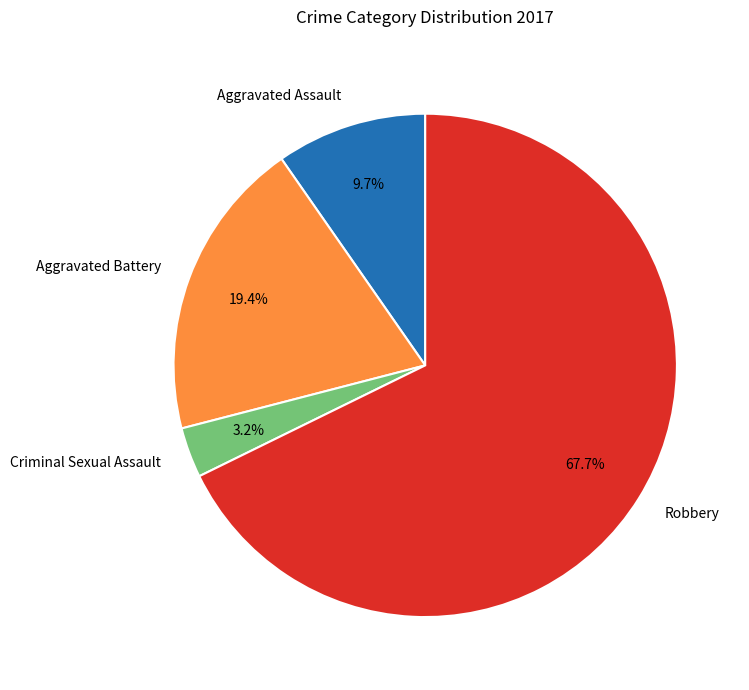

Is there any slice that represents more than half of the pie?

Yes